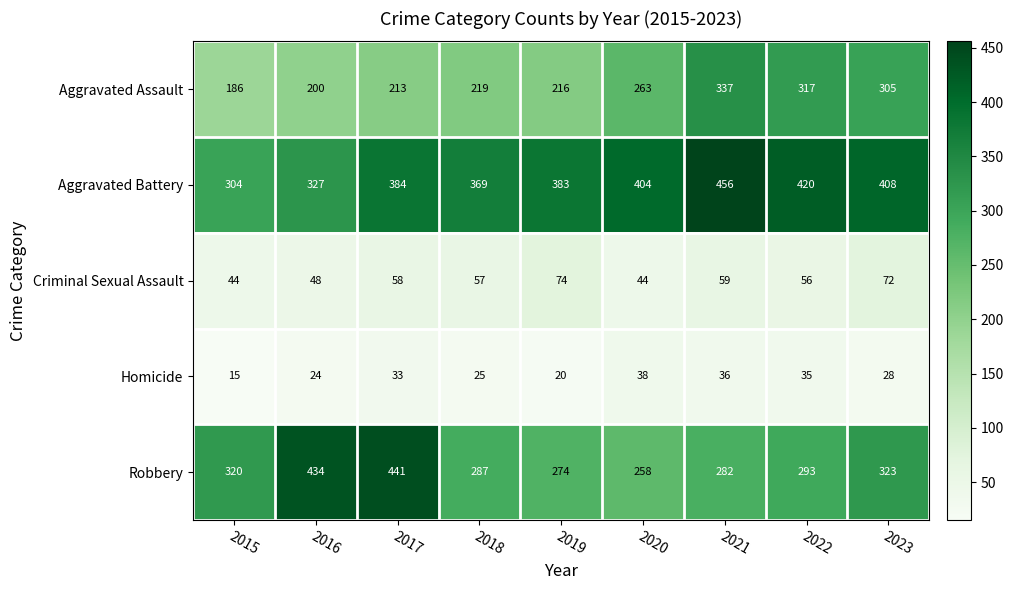

What is the approximate value of Criminal Sexual Assault at 2023?

72